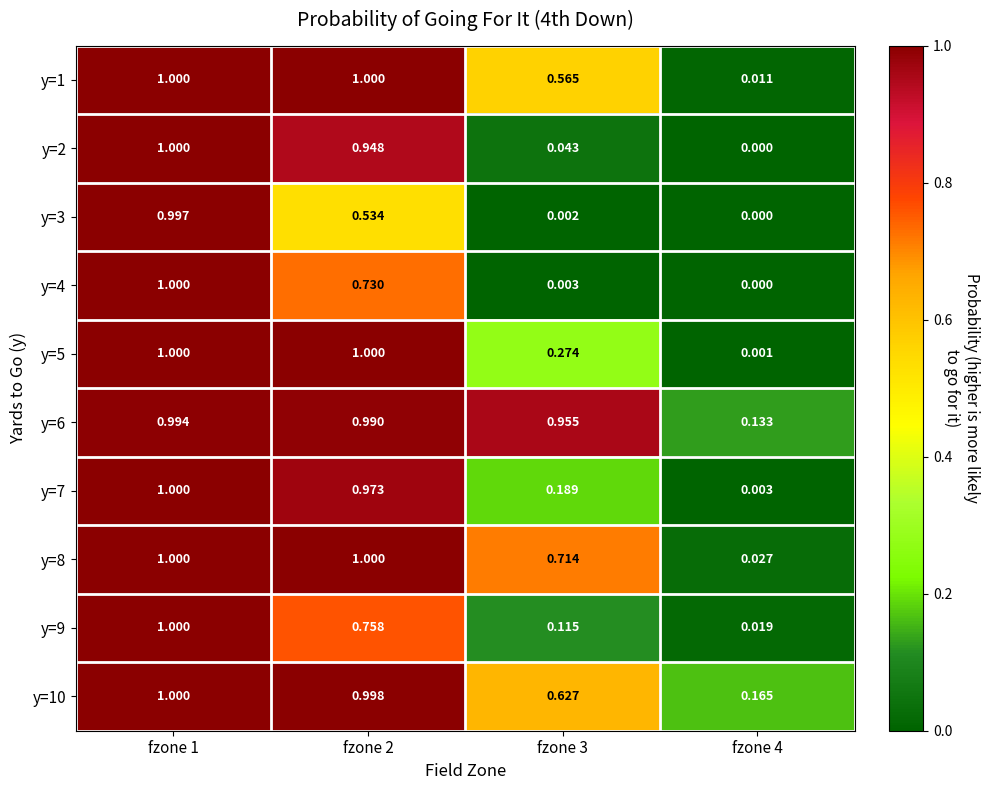

How many data points in y=5 are less than 1?

2